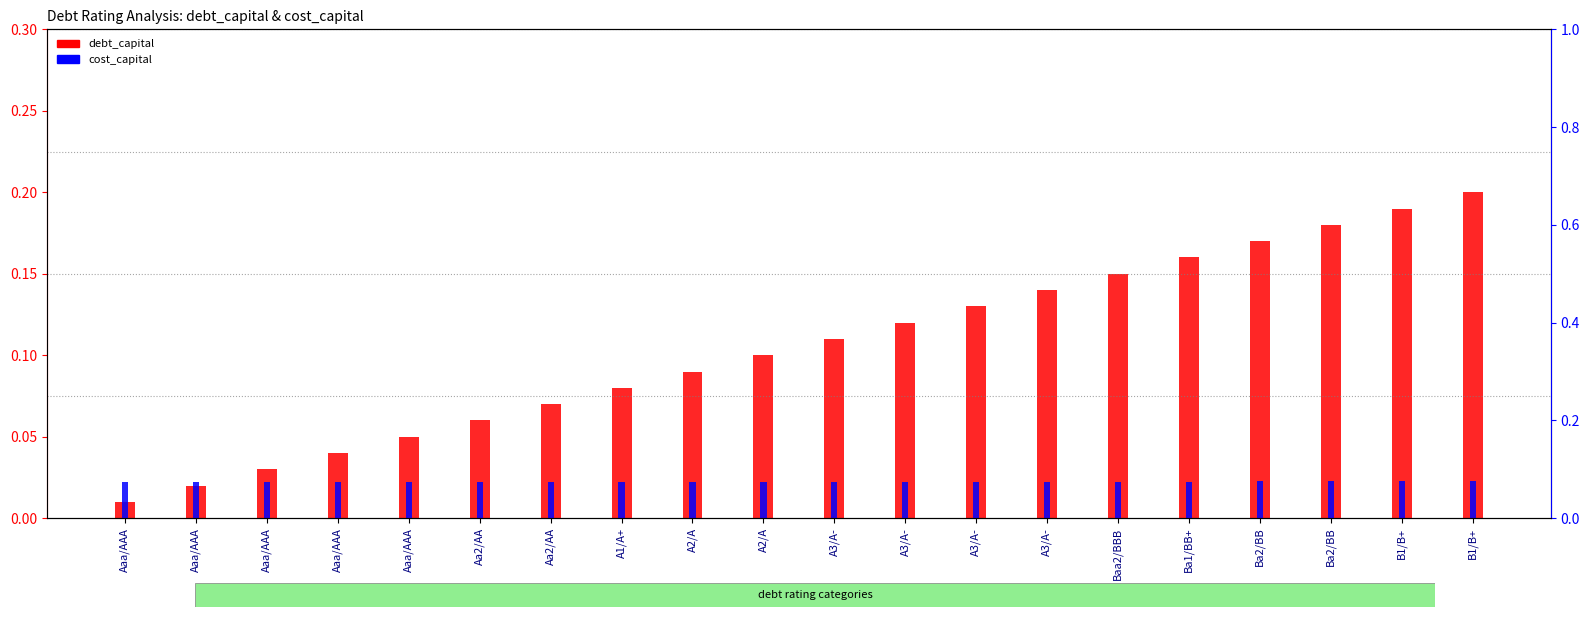

Which category has the highest value across all series?

B1/B+